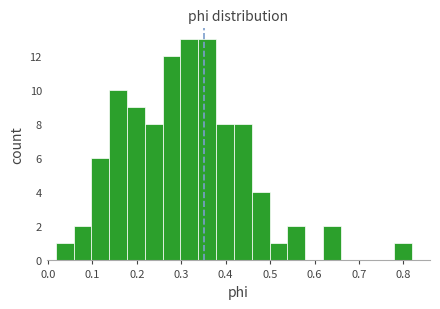

Reading left to right, list every bar in this chart as the range it spans on the x-axis followed by its height. Neither the bar edges nor the heights are printed on the chart, so give them approximately, as read against the axes.

0.02 to 0.06: 1
0.06 to 0.10: 2
0.10 to 0.14: 6
0.14 to 0.18: 10
0.18 to 0.22: 9
0.22 to 0.26: 8
0.26 to 0.30: 12
0.30 to 0.34: 13
0.34 to 0.38: 13
0.38 to 0.42: 8
0.42 to 0.46: 8
0.46 to 0.50: 4
0.50 to 0.54: 1
0.54 to 0.58: 2
0.58 to 0.62: 0
0.62 to 0.66: 2
0.66 to 0.70: 0
0.70 to 0.74: 0
0.74 to 0.78: 0
0.78 to 0.82: 1